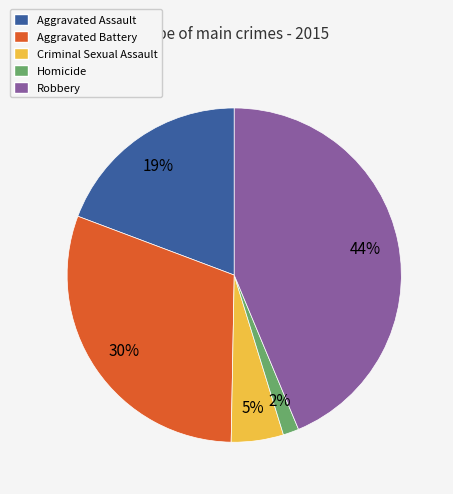

What percentage is the Robbery slice, to the nearest percent?

44%